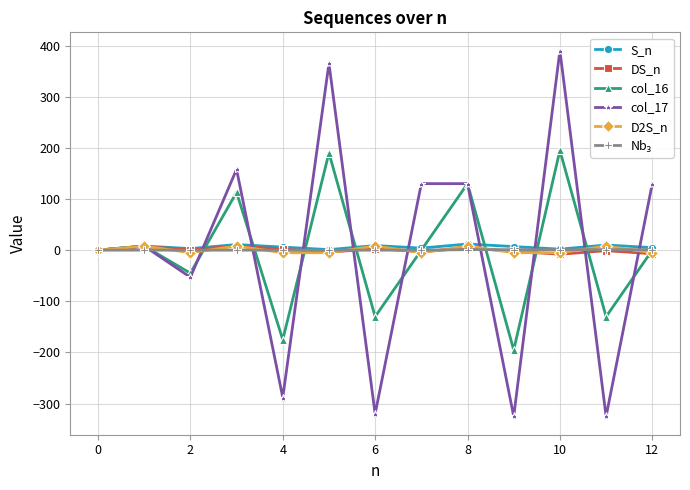

What is the greatest value displayed?

390